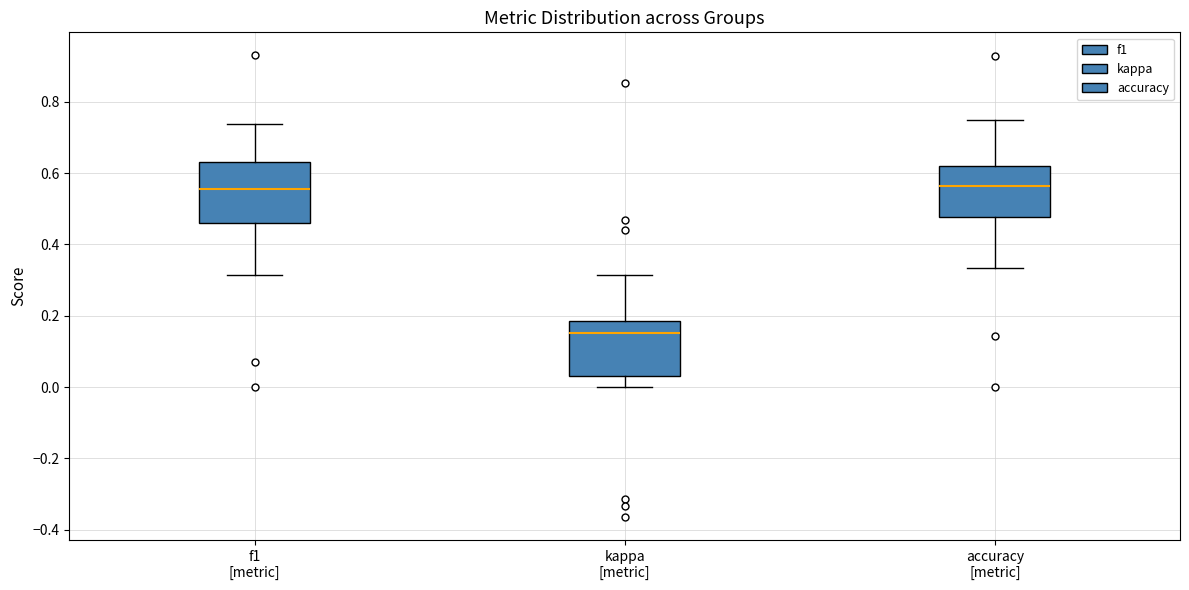

Where is the upper edge of the box for kappa [metric] on the y-axis? The values are not printed on the chart, so give them approximately, as read against the axis.

0.18